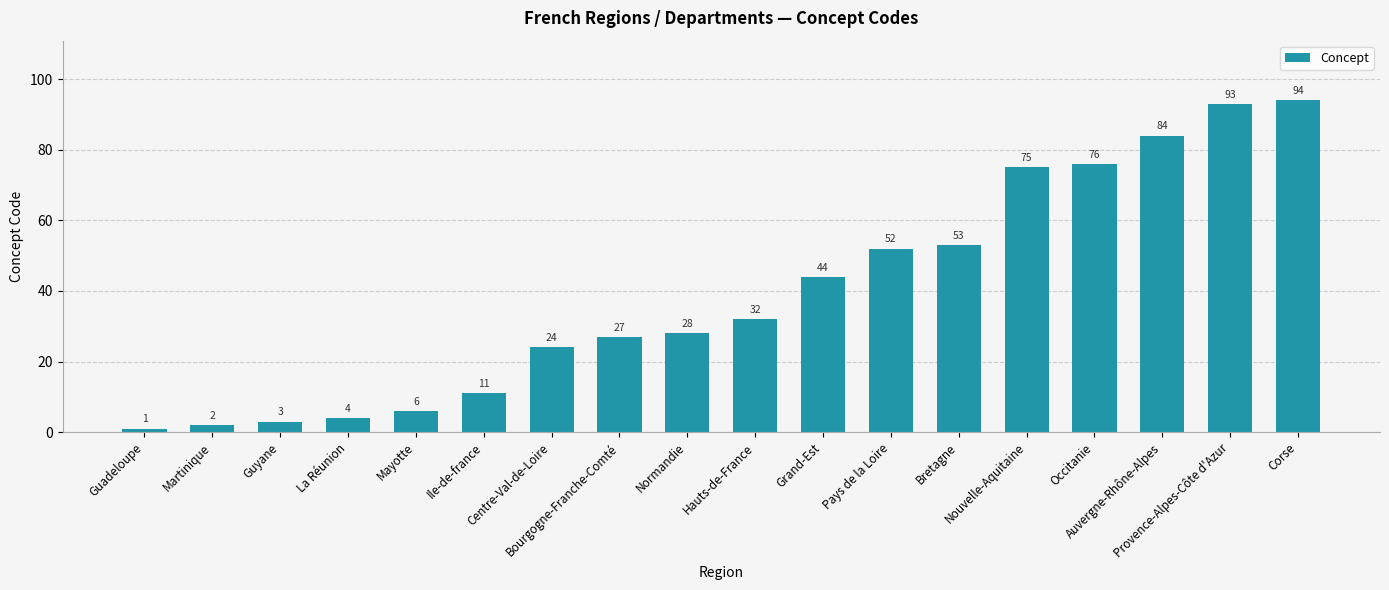

What is the difference between the values at Ile-de-france and Corse?

83